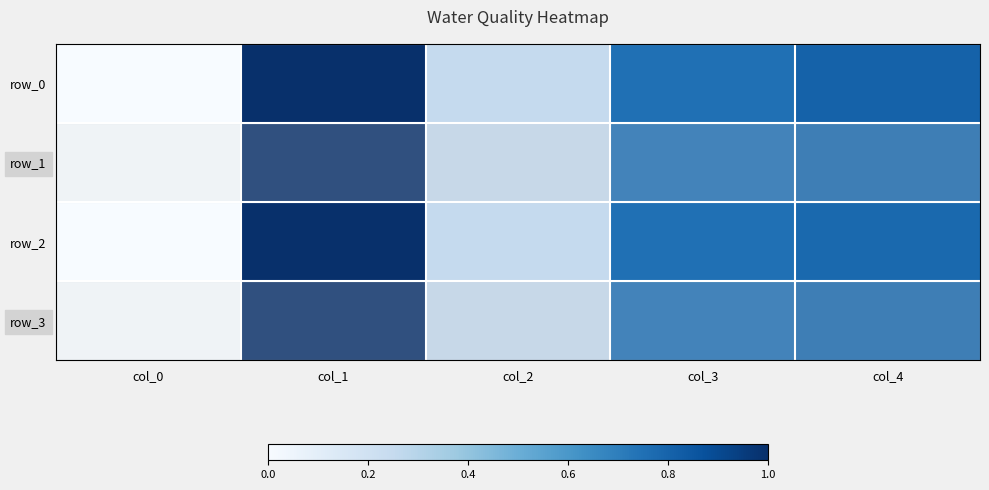

True or false: row_3 has a value of 0.4 at col_2.

False